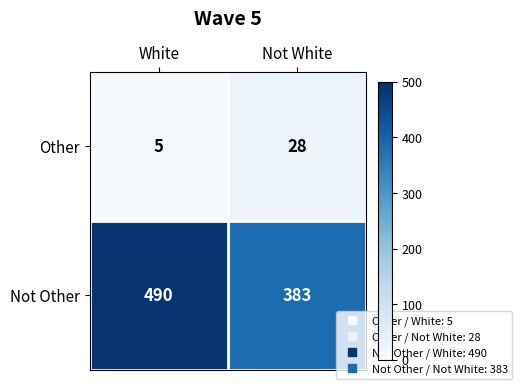

True or false: Not Other has a value of 520 at Not White.

False